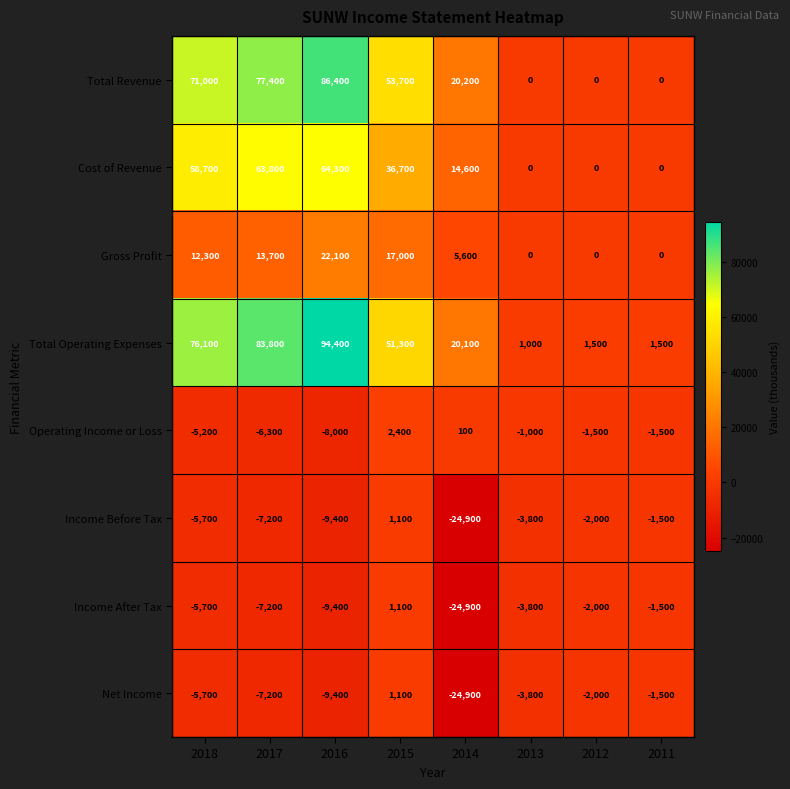

What is the lowest value of the Total Operating Expenses series?

1000